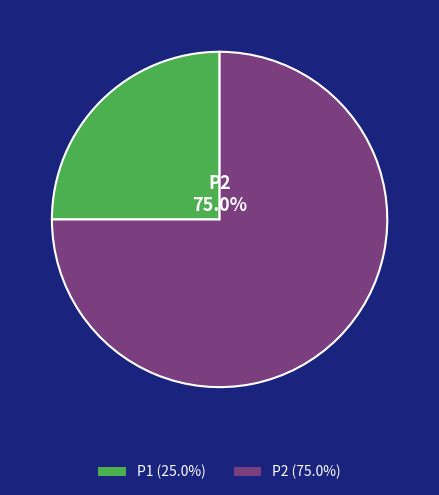

What is the ratio of the value at P2 to the value at P1?

3.0